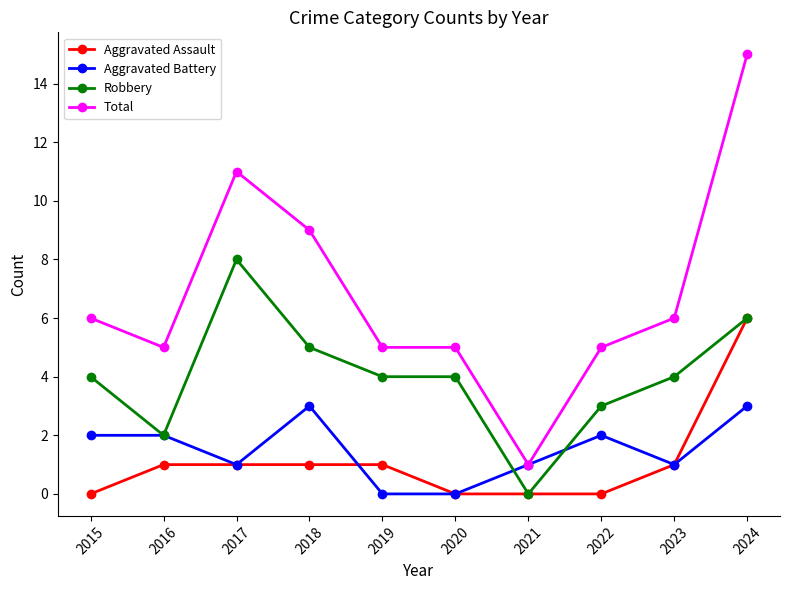

Where is the first local minimum for Robbery?

2016